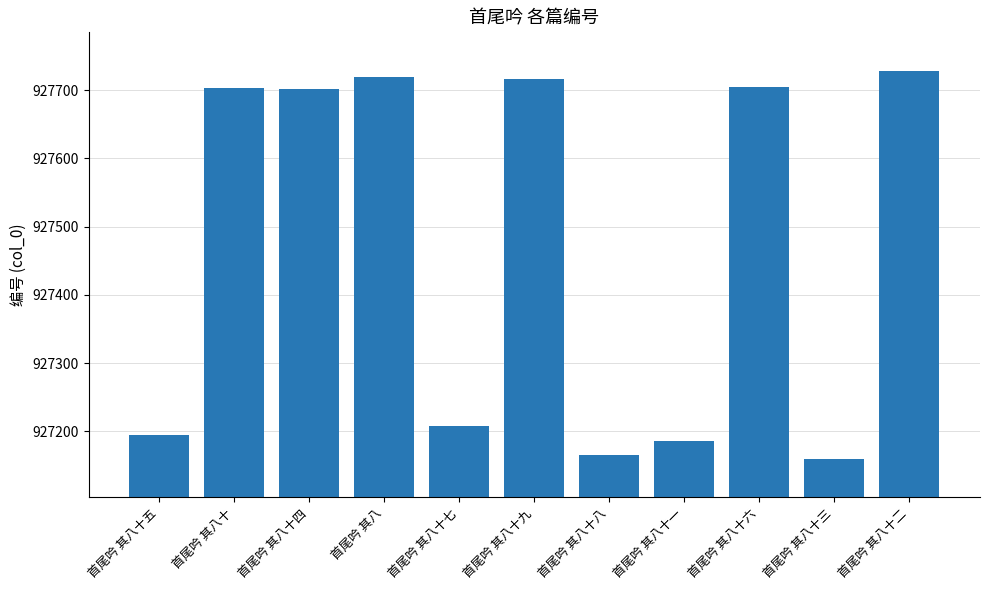

What is the ratio of the value at 首尾吟 其八十三 to the value at 首尾吟 其八十八?

1.0